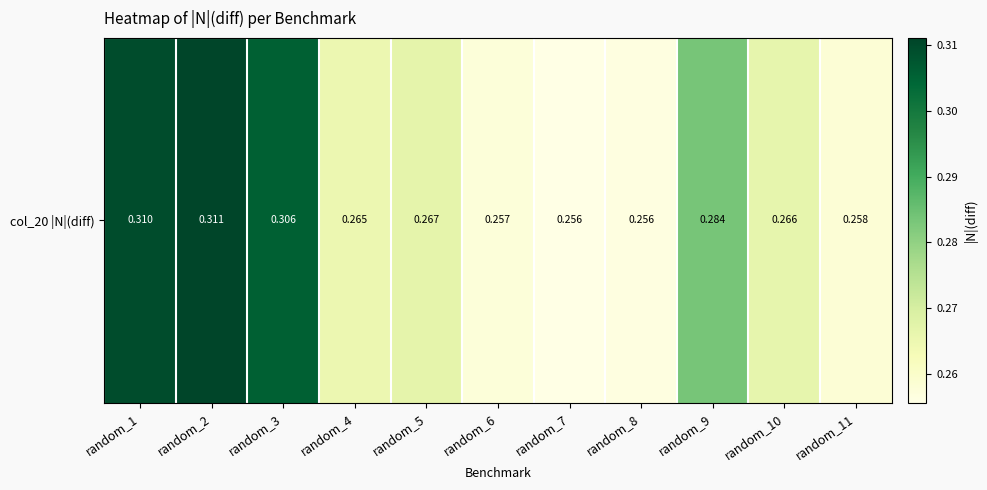

Reading right to left, list all the values displayed in this chart.

0.3	0.3	0.3	0.3	0.3	0.3	0.3	0.3	0.3	0.3	0.3